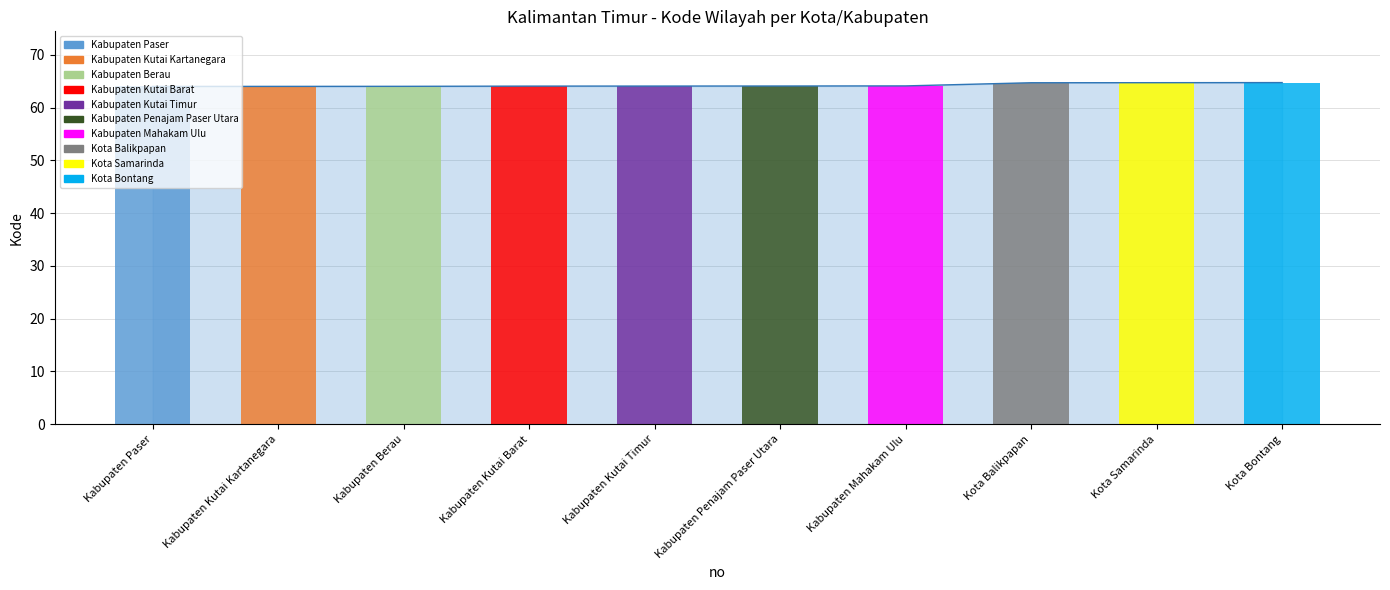

Read the value at Kabupaten Kutai Timur.

64.1